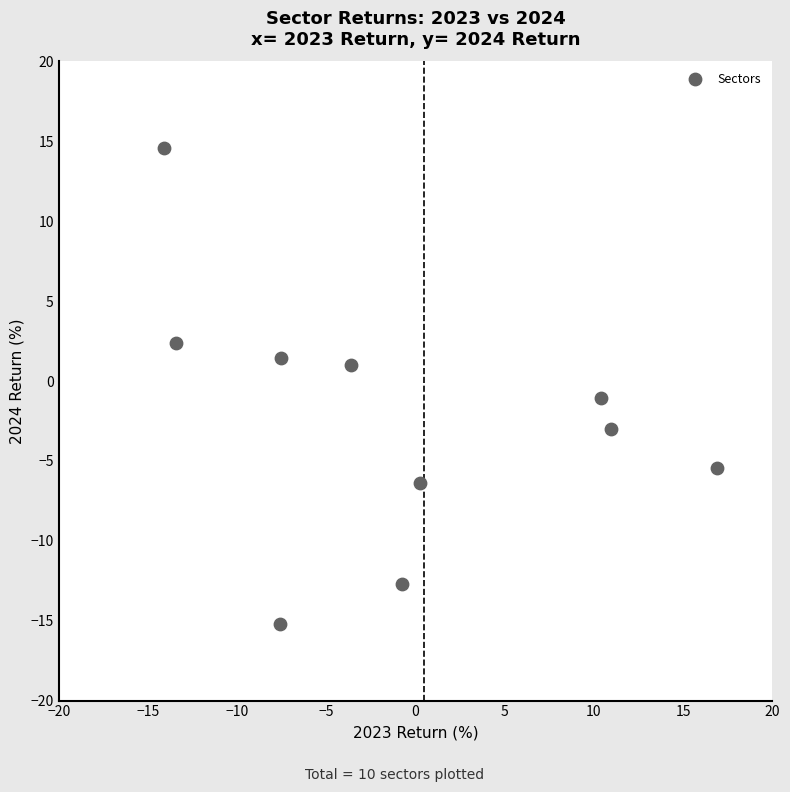

What is the average Y value?

-2.4